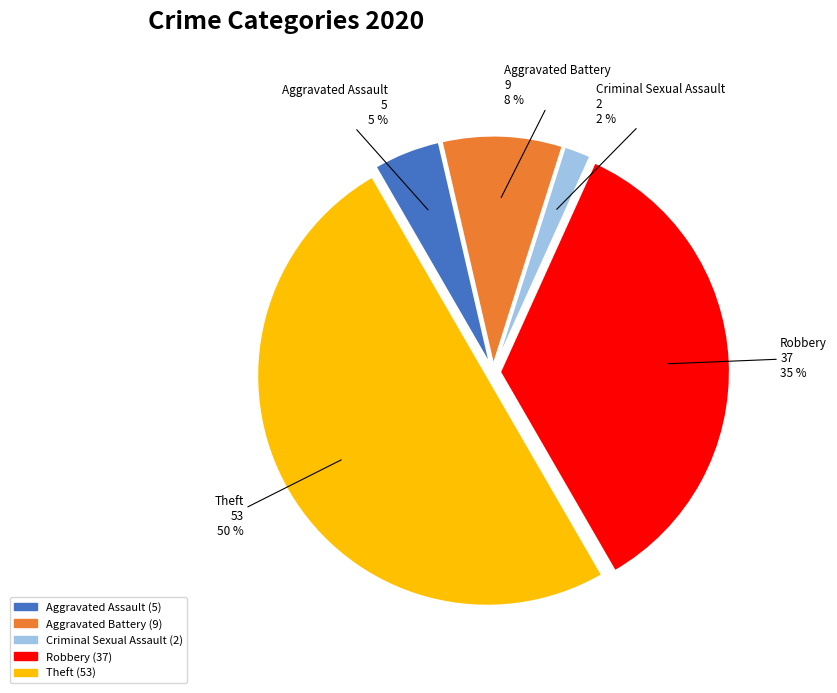

To the nearest percent, what is the average slice percentage?

20%